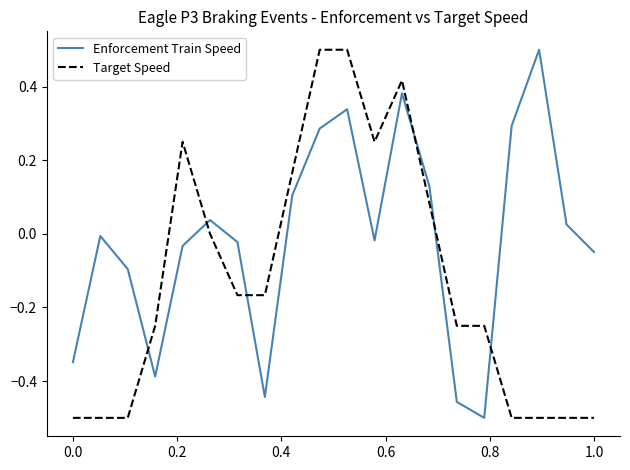

What are all the series names shown in the legend?

Enforcement Train Speed, Target Speed